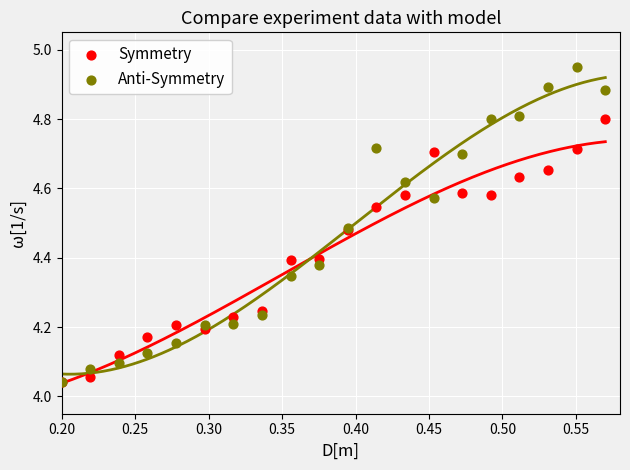

Which series has the widest spread of Y values?

Anti-Symmetry